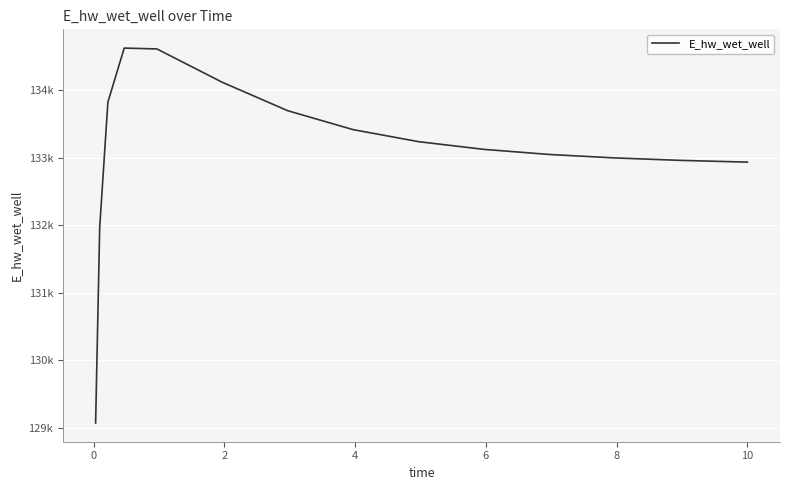

Is this an area chart (filled region under the line)?

No